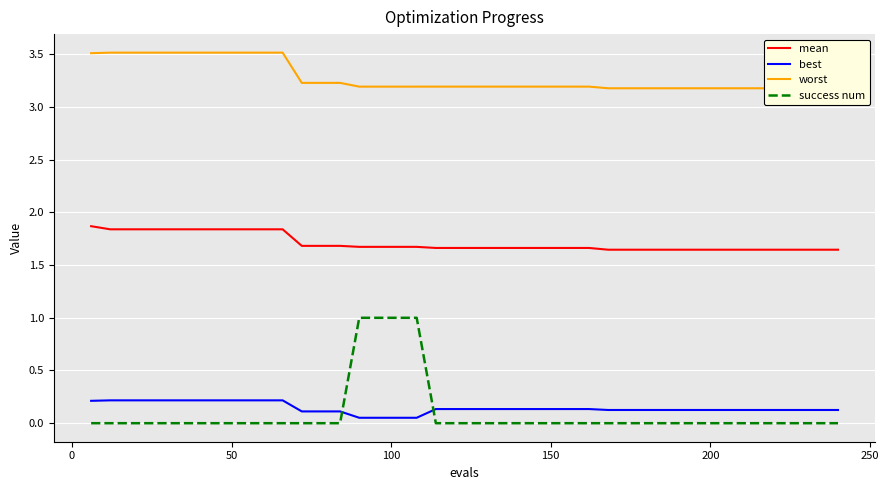

True or false: success num and mean intersect in this chart.

False